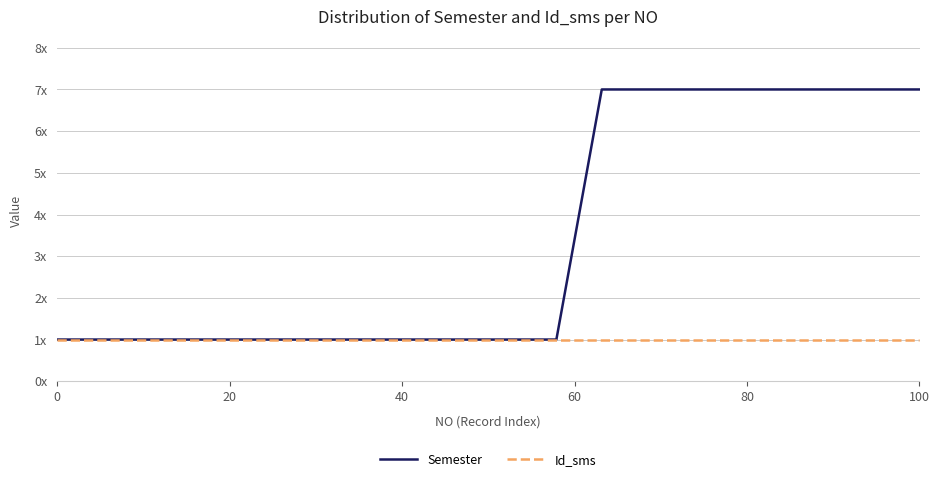

What are all the series names shown in the legend?

Semester, Id_sms